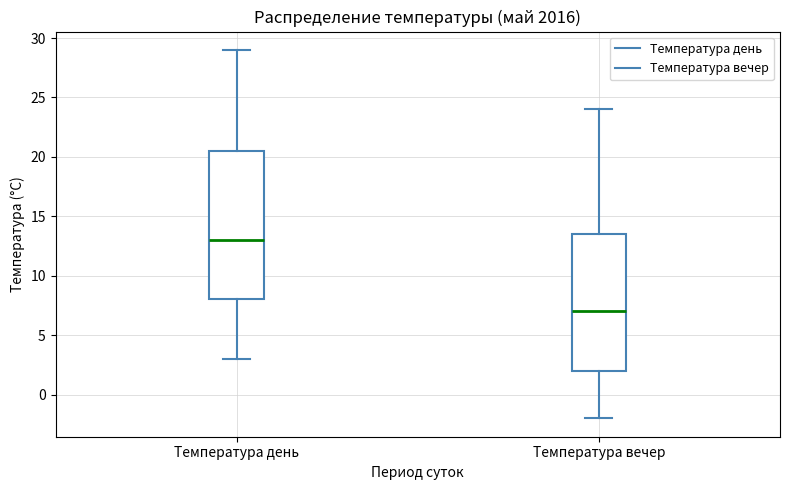

Where does the median line of the box for Температура вечер sit on the y-axis? The values are not printed on the chart, so give them approximately, as read against the axis.

7.0